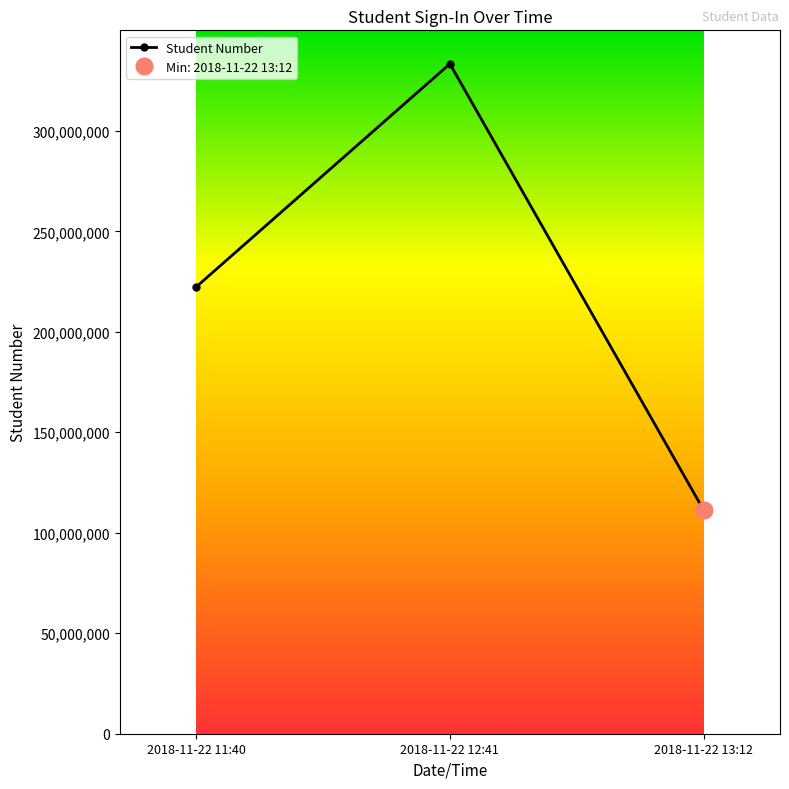

List the labels in order of value, largest first.

2018-11-22 12:41, 2018-11-22 11:40, 2018-11-22 13:12